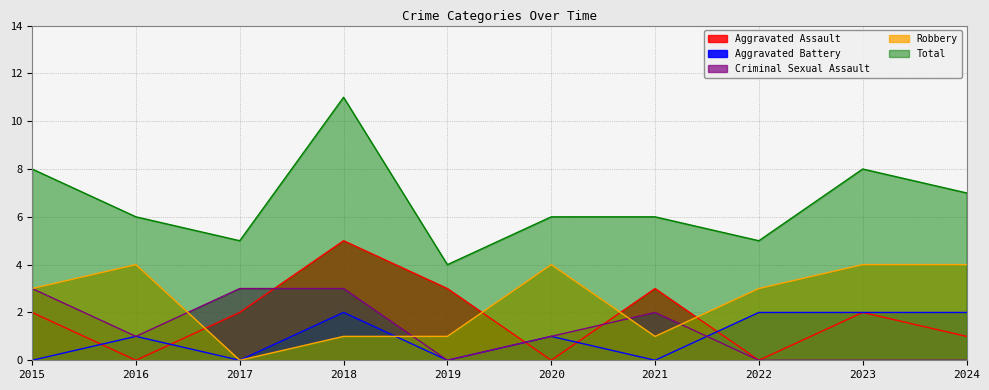

The value of Robbery at 2015 is 3. True or false?

True